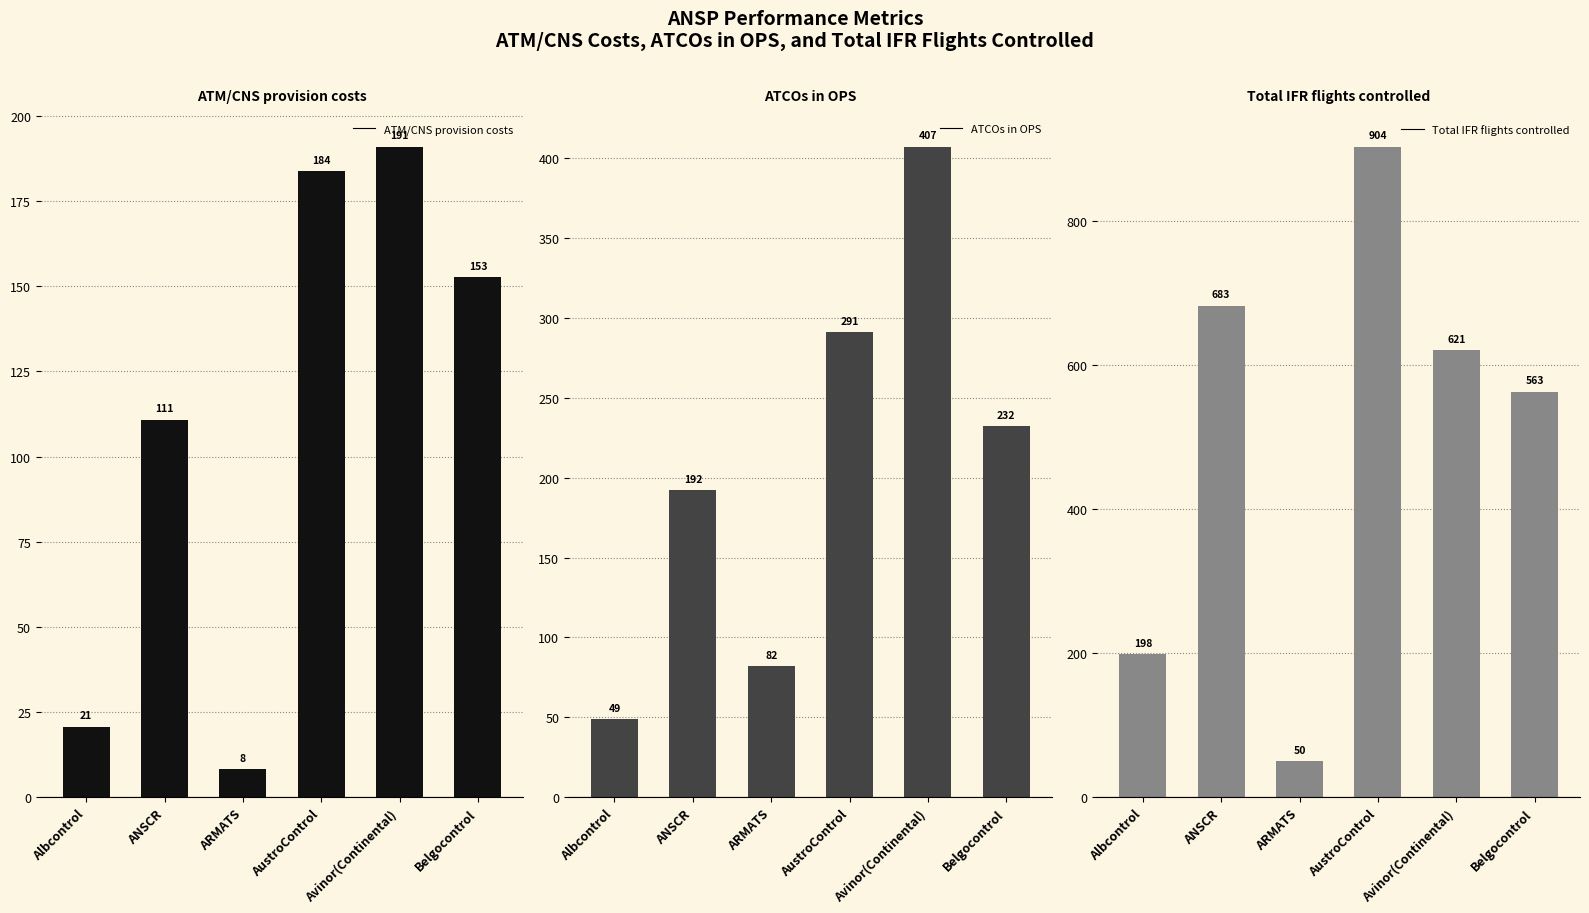

Where does the Total IFR flights controlled series first go above 621?

ANSCR